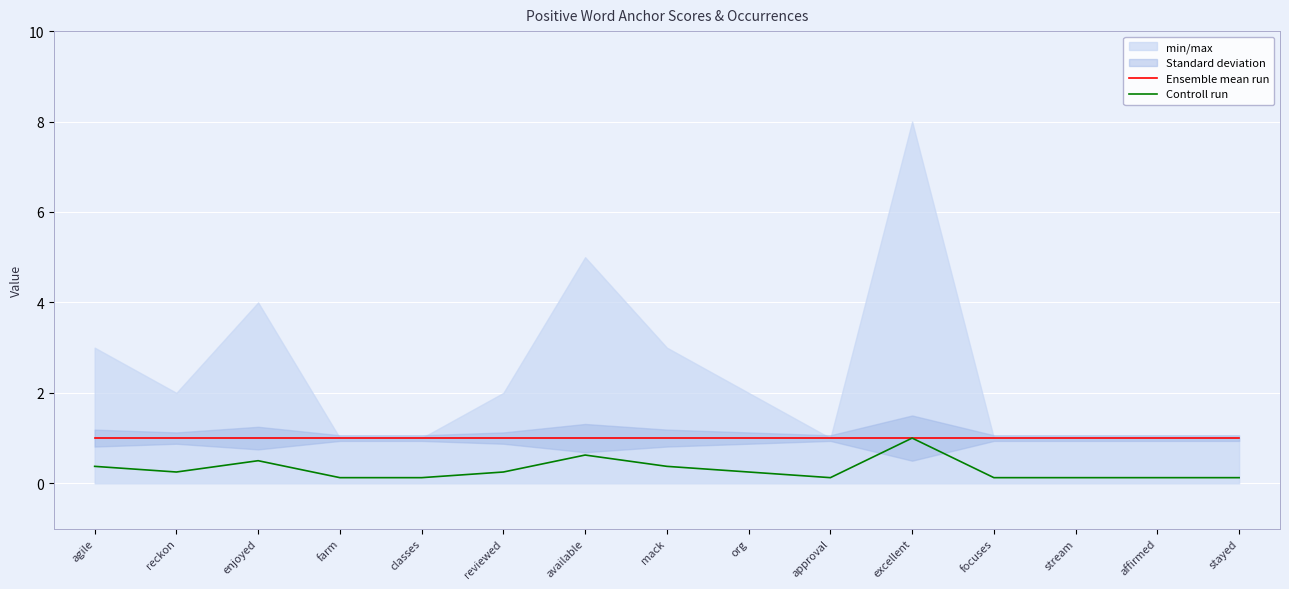

Reading left to right, list all the values displayed in this chart.

Ensemble mean run: 1.0	1.0	1.0	1.0	1.0	1.0	1.0	1.0	1.0	1.0	1.0	1.0	1.0	1.0	1.0
Controll run: 0.4	0.2	0.5	0.1	0.1	0.2	0.6	0.4	0.2	0.1	1.0	0.1	0.1	0.1	0.1